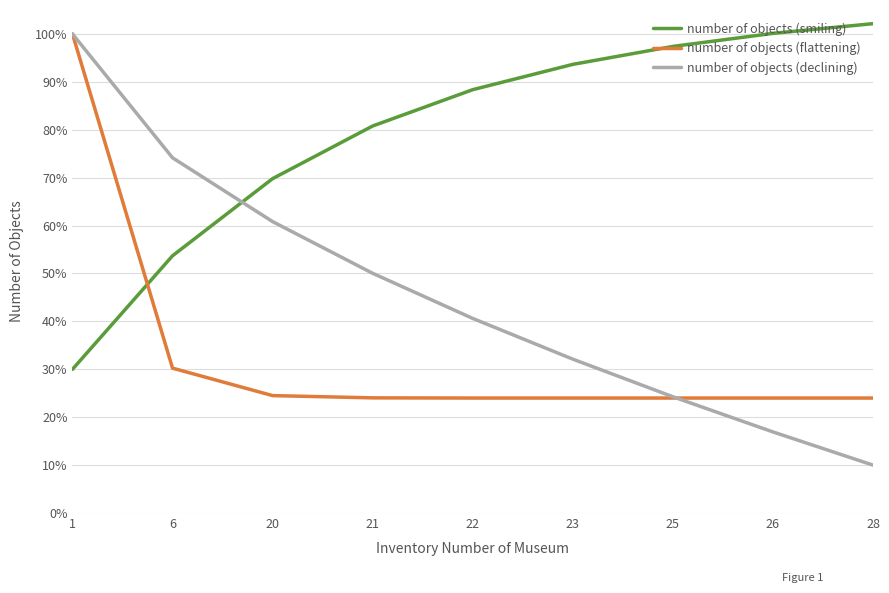

Between 25 and 26, which series saw the biggest shift?

number of objects (declining)